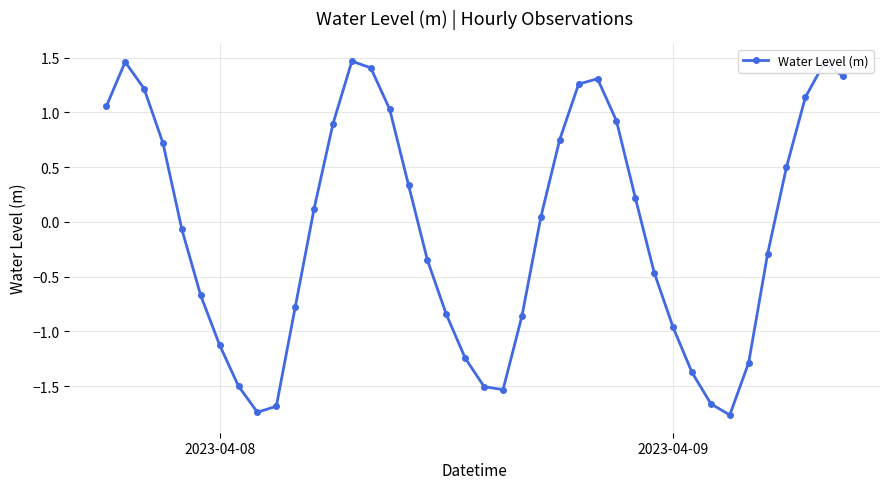

How many data points are less than 0?

20